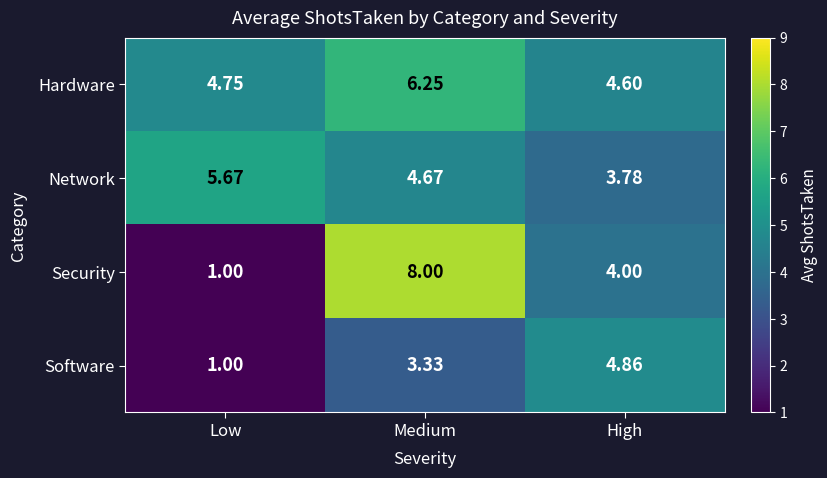

At which label does Network reach its minimum?

High